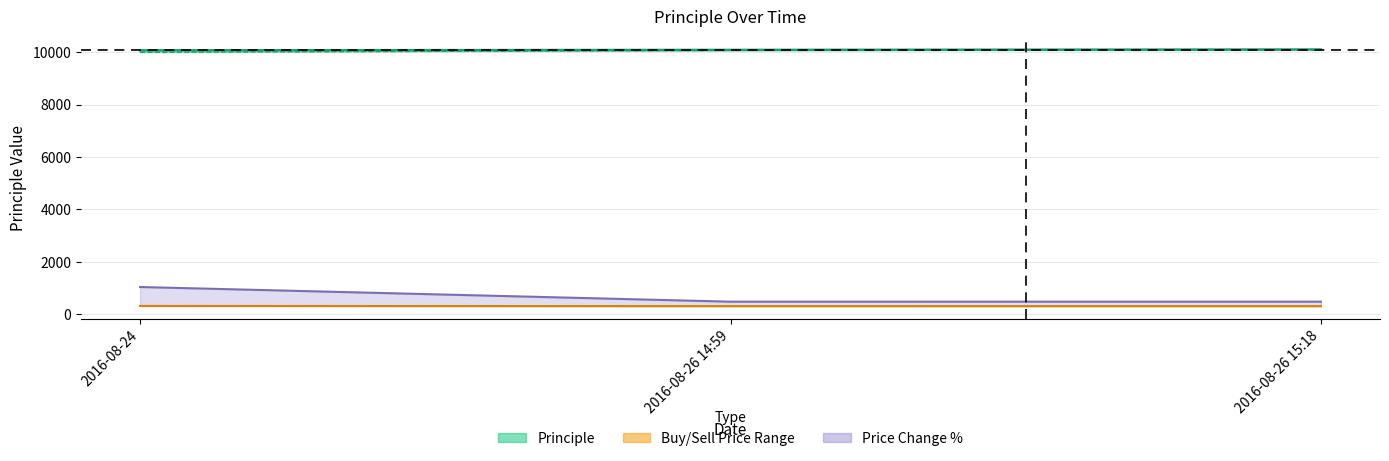

How many lines are shown in the chart?

5